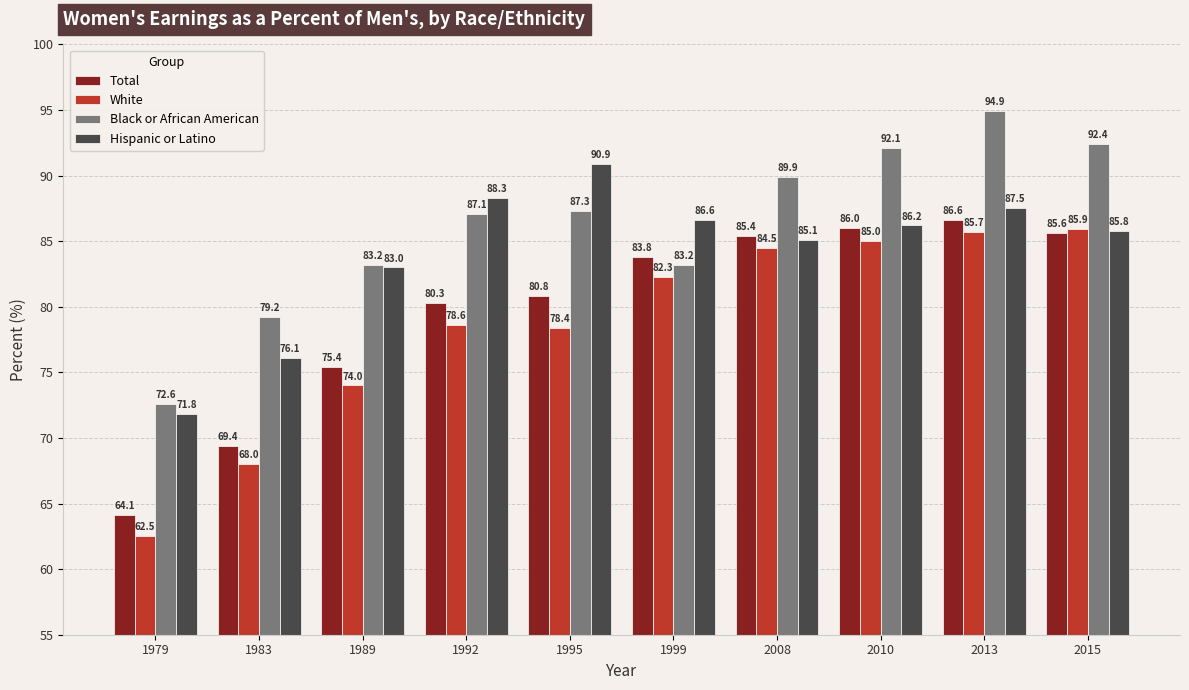

What is the value of the White bar at the 3rd from the left?

74.0